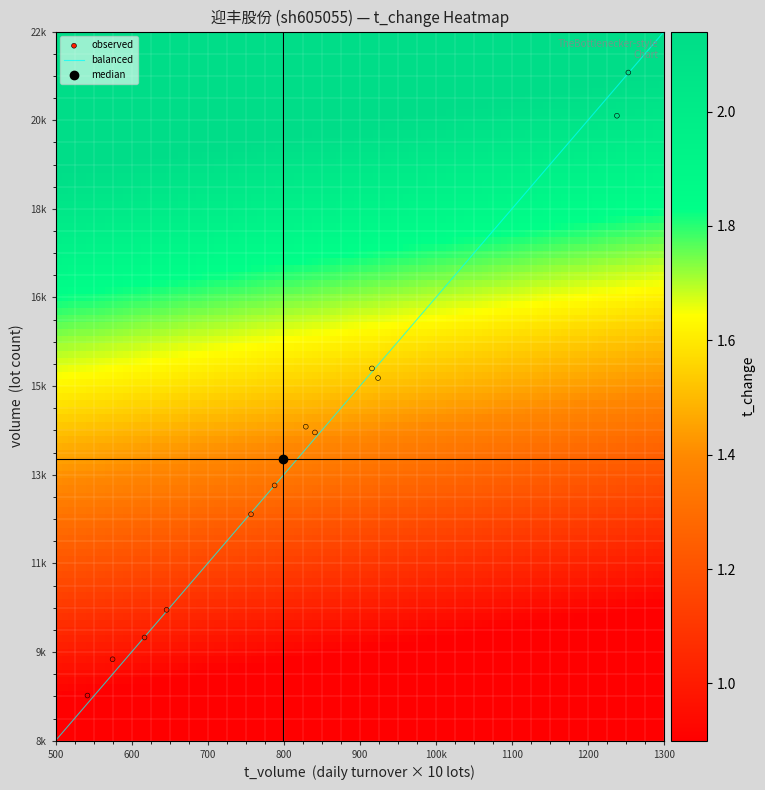

What is the maximum value shown in the chart?

21191.0